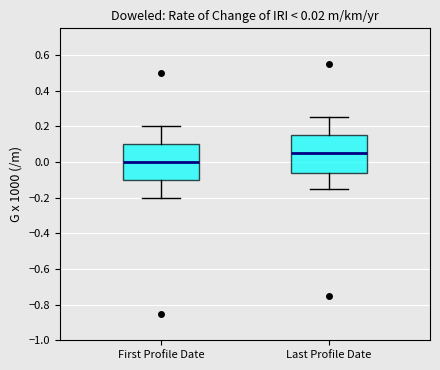

Which box's median line is the lowest?

First Profile Date